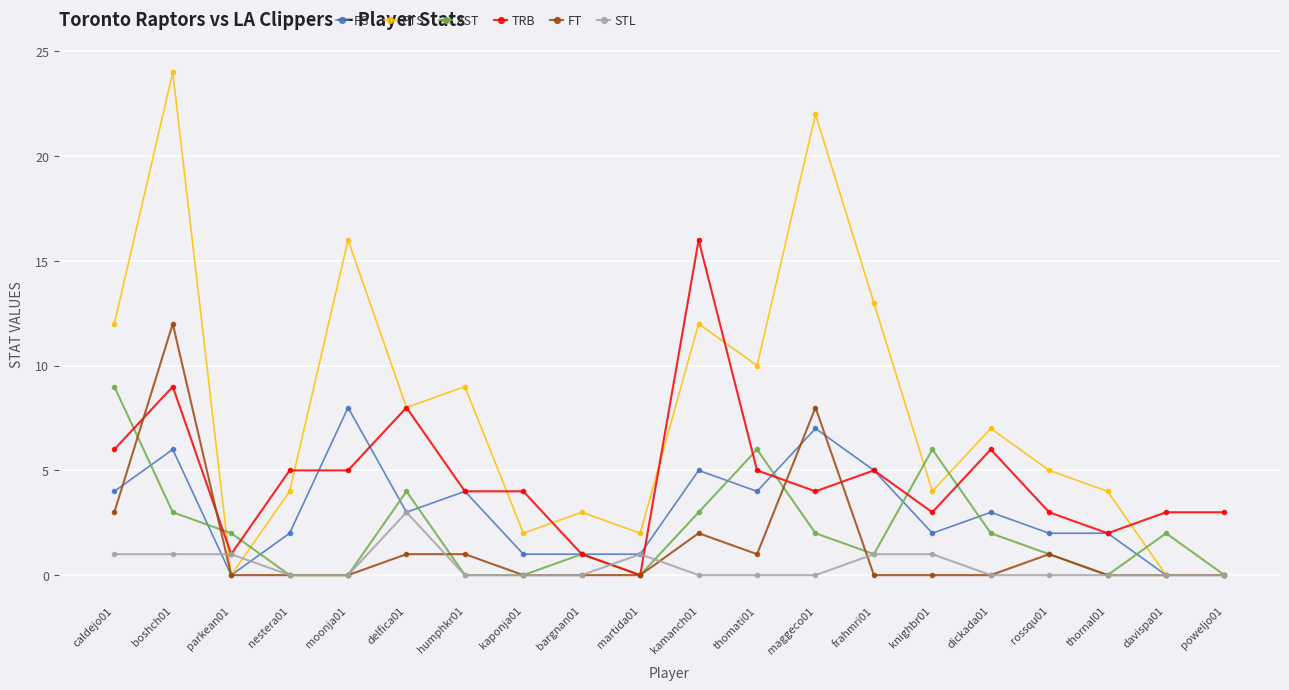

True or false: PTS has a value of 4 at thornal01.

True